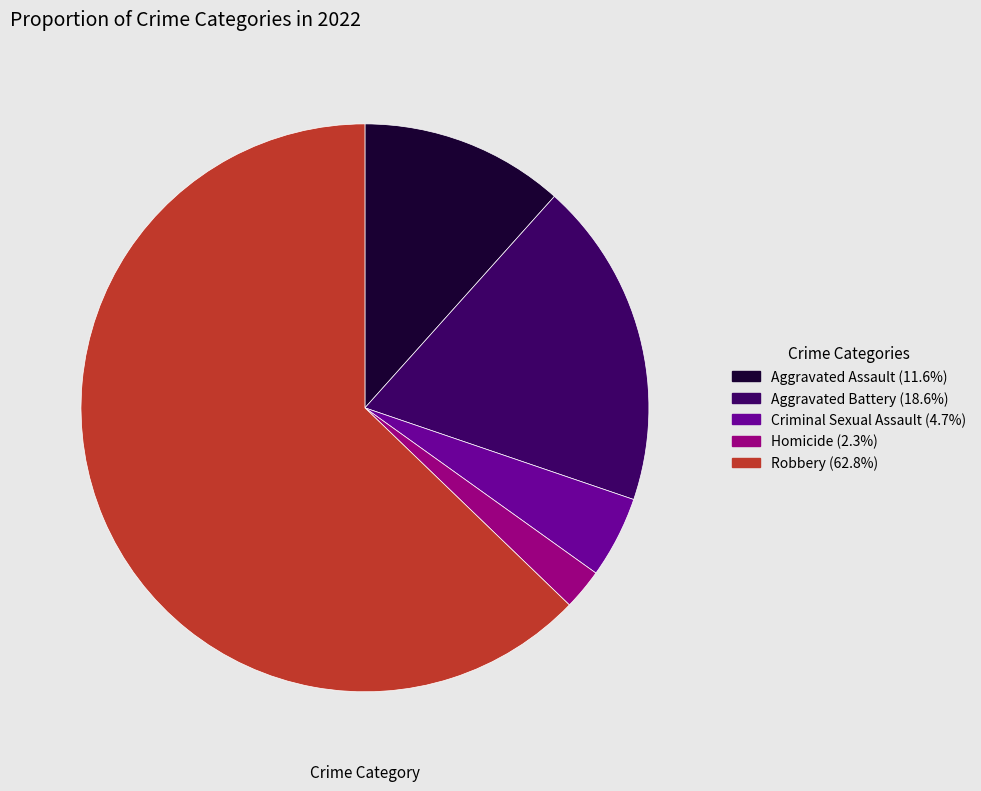

Combined, do Aggravated Battery and Robbery account for over 50%?

Yes